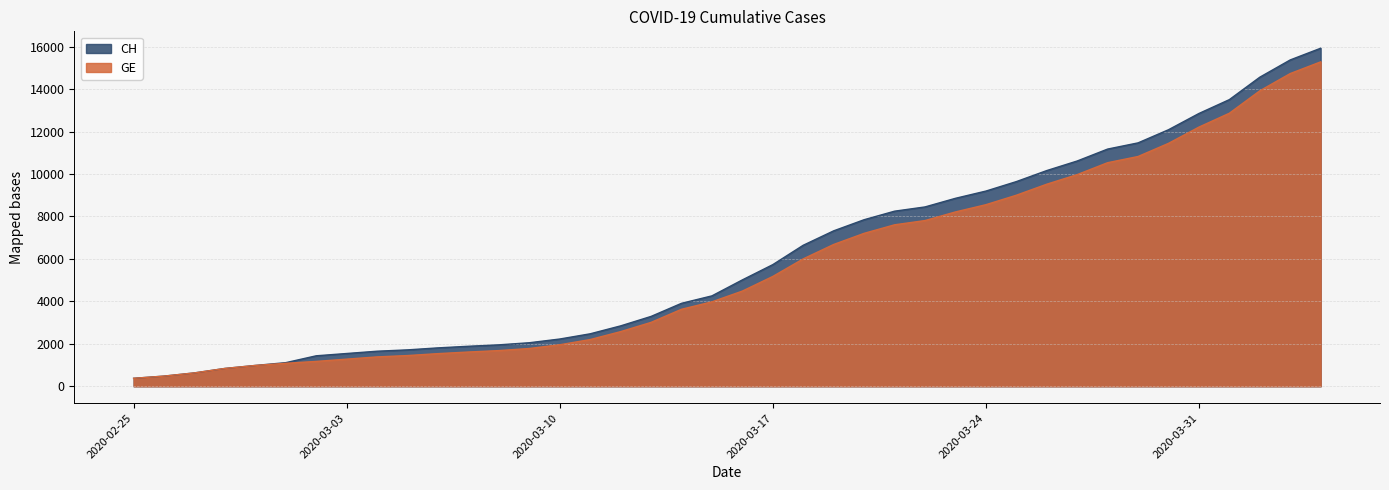

Between 2020-03-01 and 2020-03-03, which series saw the biggest shift?

CH